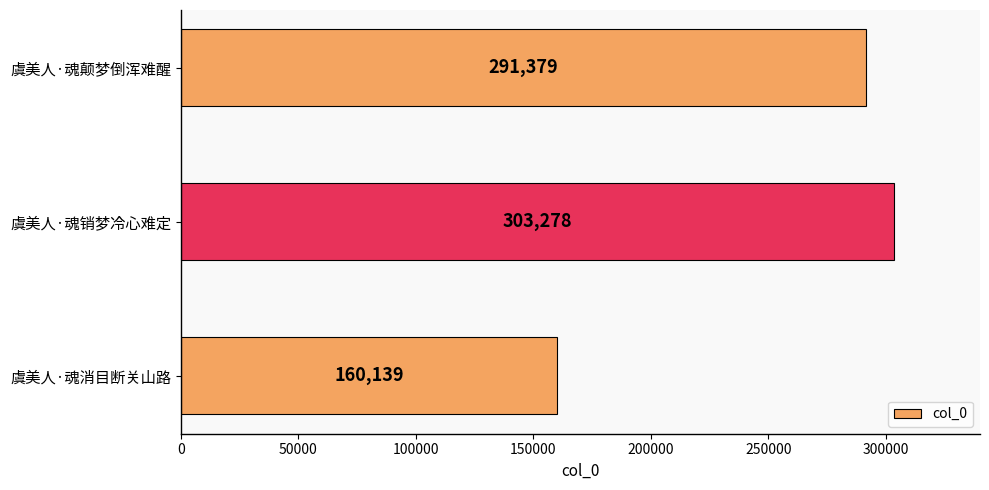

What is the maximum value shown in the chart?

303278